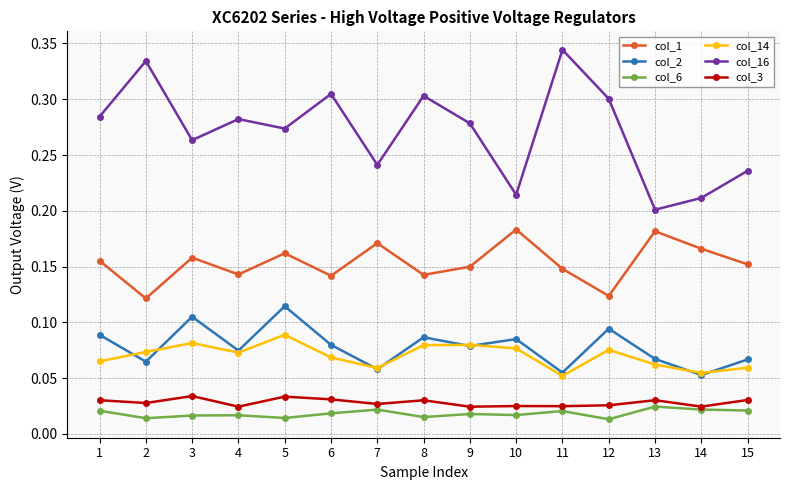

Which label corresponds to the largest value in the chart?

11